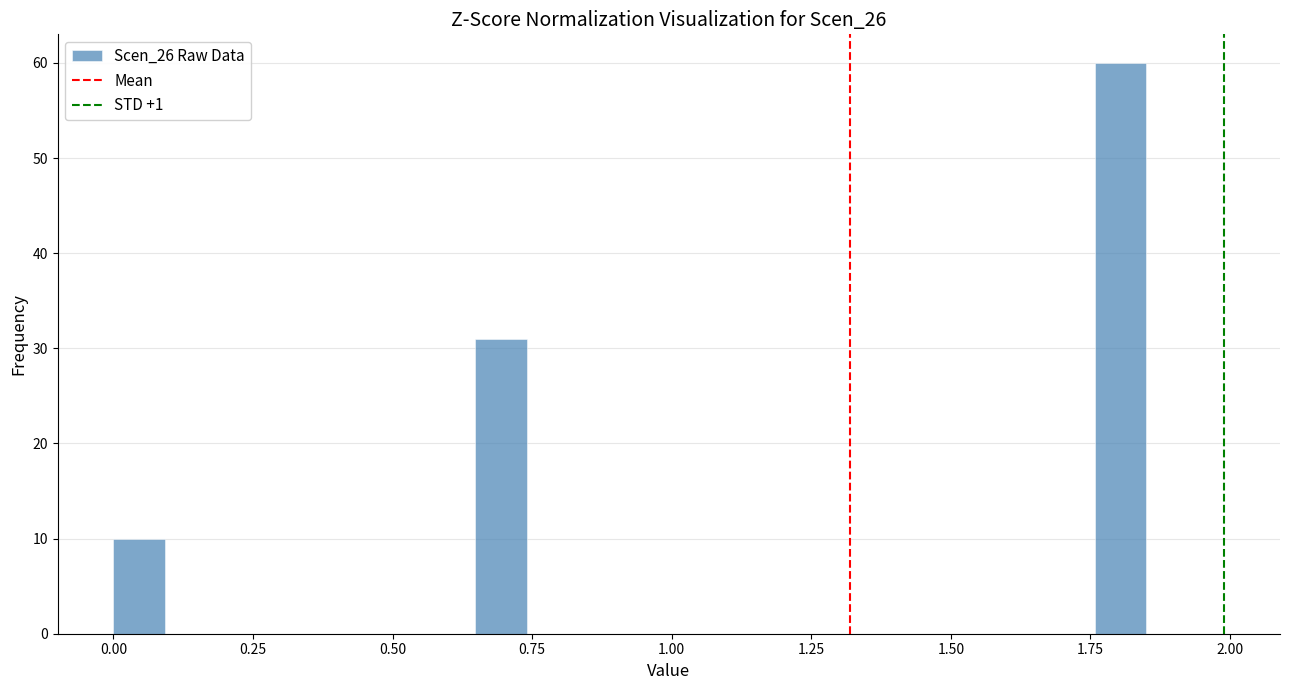

Read against the x-axis, roughly where is the centre of the tallest bar?

1.80